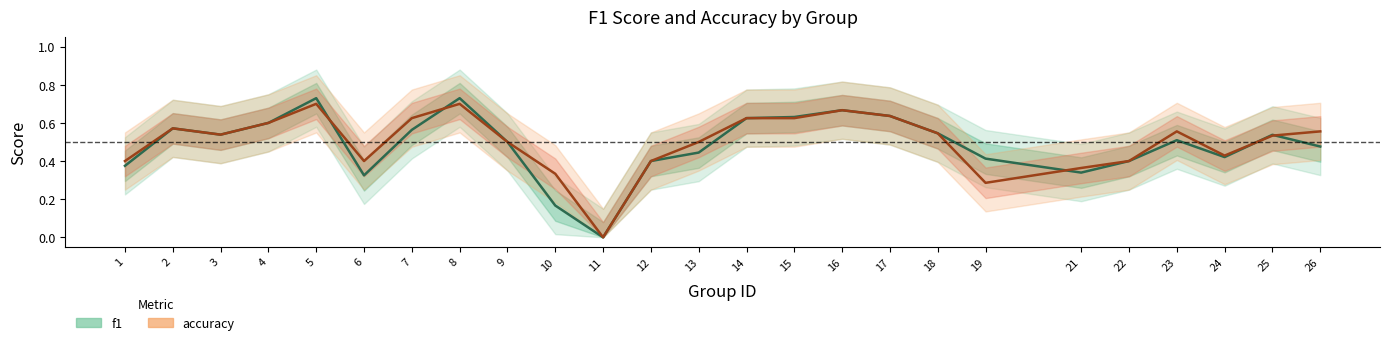

How many distinct data groups are displayed?

2